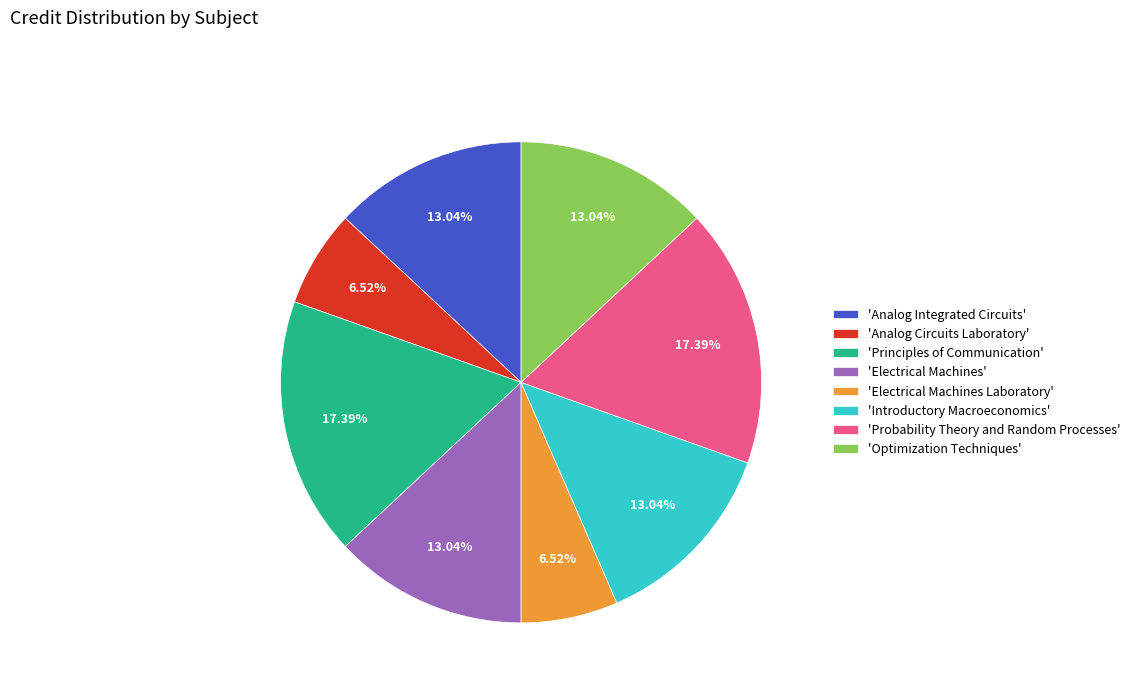

Do 'Electrical Machines Laboratory' and 'Analog Integrated Circuits' together represent more than half of the pie?

No